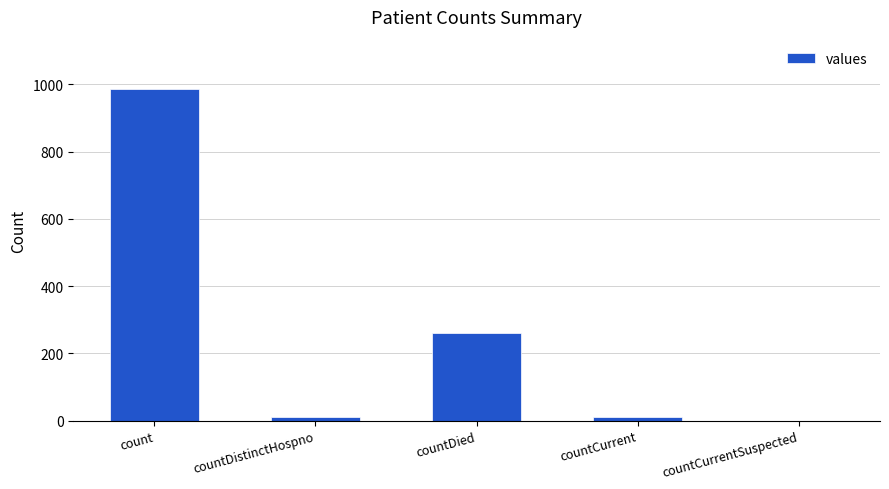

Which has a higher value, count or countDistinctHospno?

count